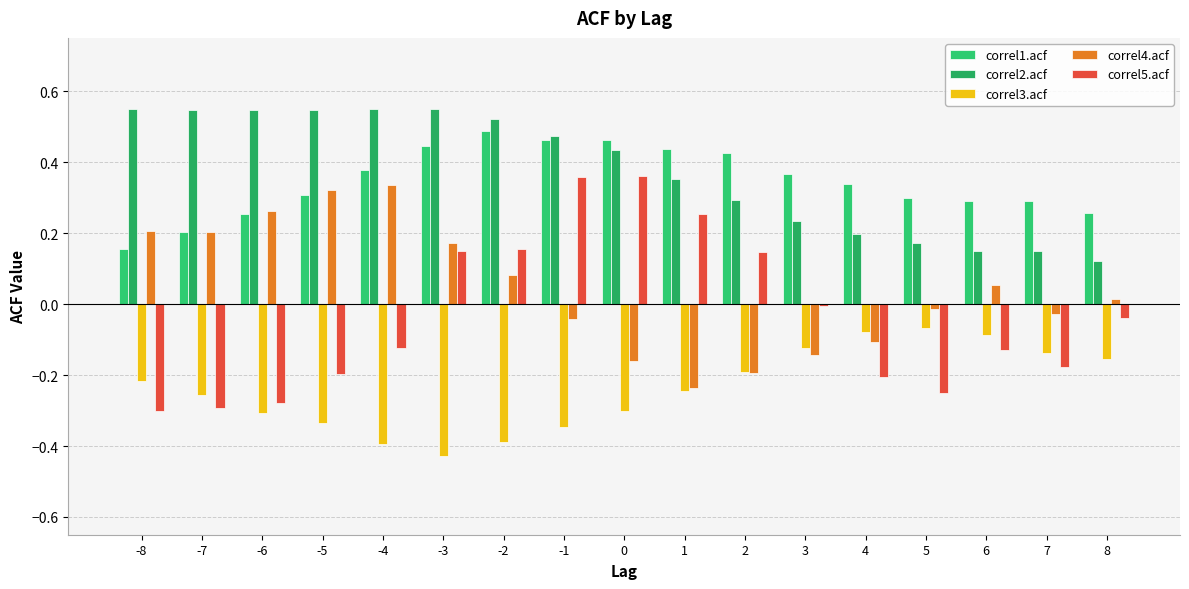

At -6, list the series in order from smallest to largest.

correl3.acf, correl5.acf, correl1.acf, correl4.acf, correl2.acf